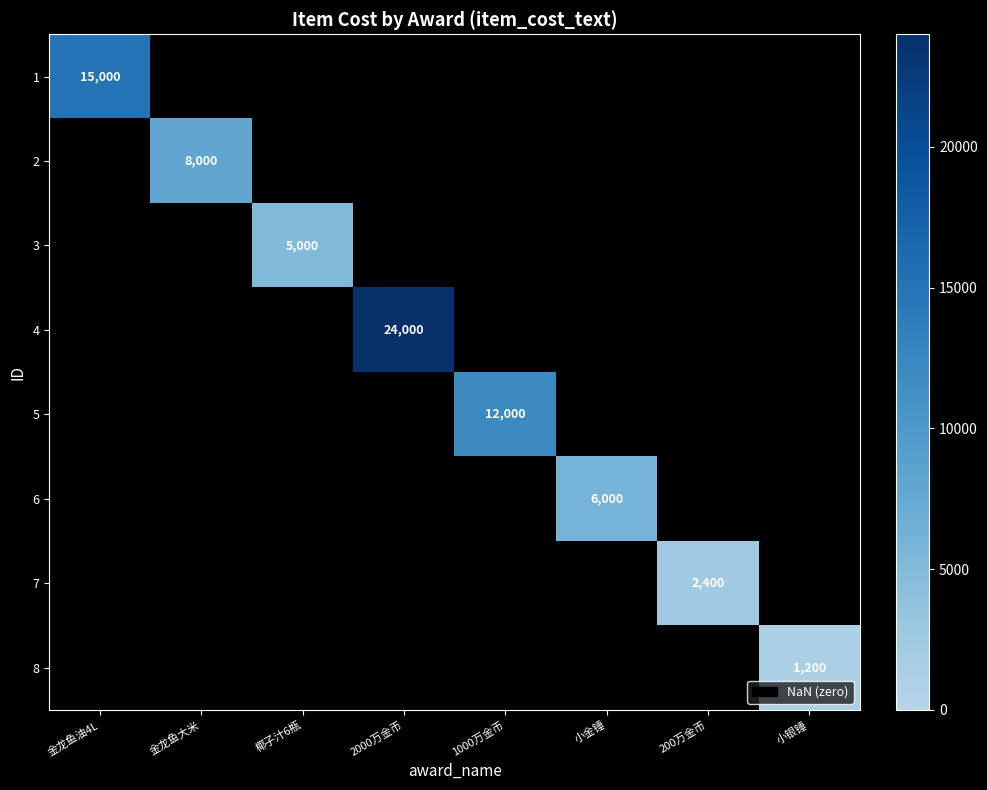

At which label does 8 reach its minimum?

金龙鱼油4L